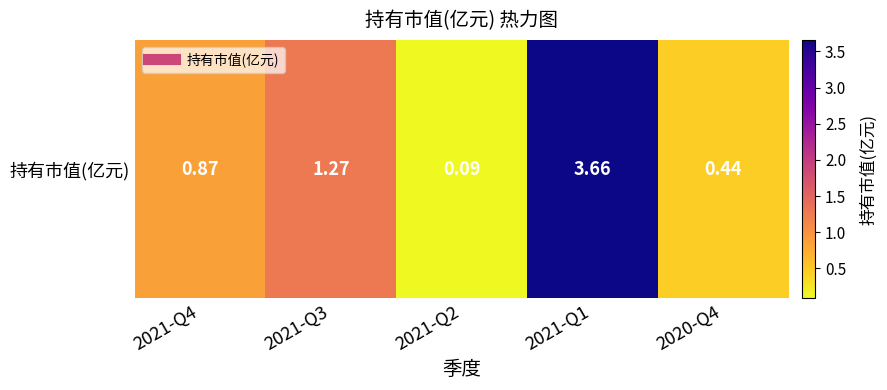

Rank the categories by value from highest to lowest.

2021-Q1, 2021-Q3, 2021-Q4, 2020-Q4, 2021-Q2